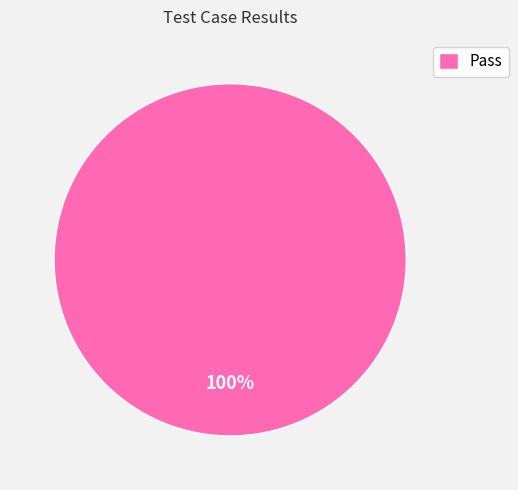

Is it true that Pass is 100% of the pie?

True